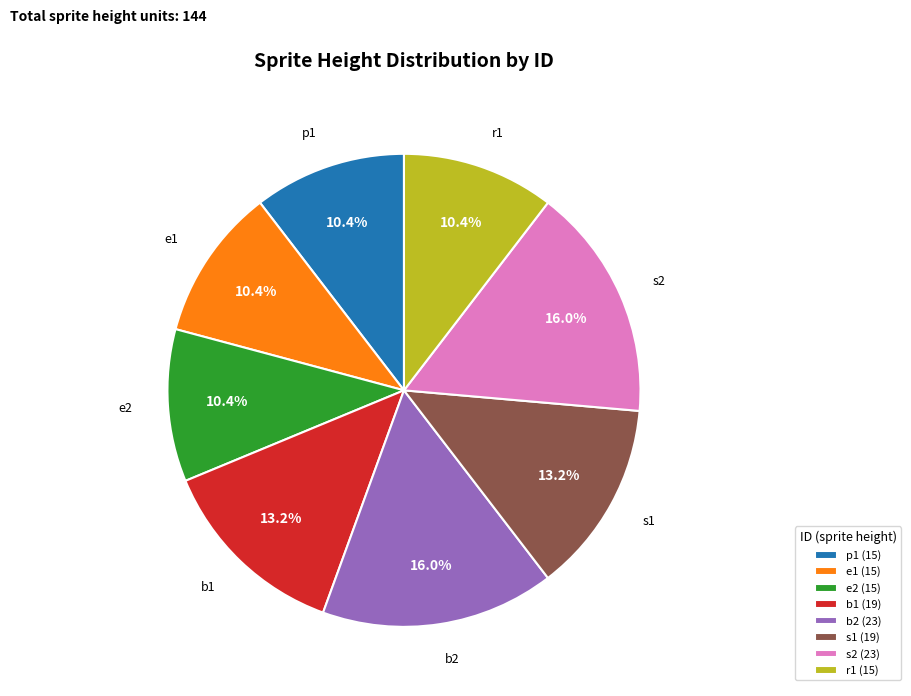

Does b2 account for over 50% of the chart?

No